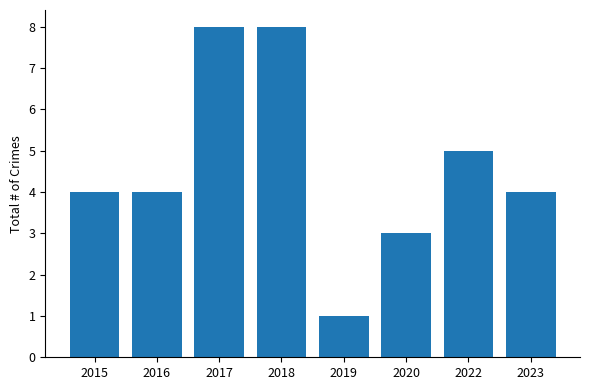

What is the value of the 7th bar from the left?

5